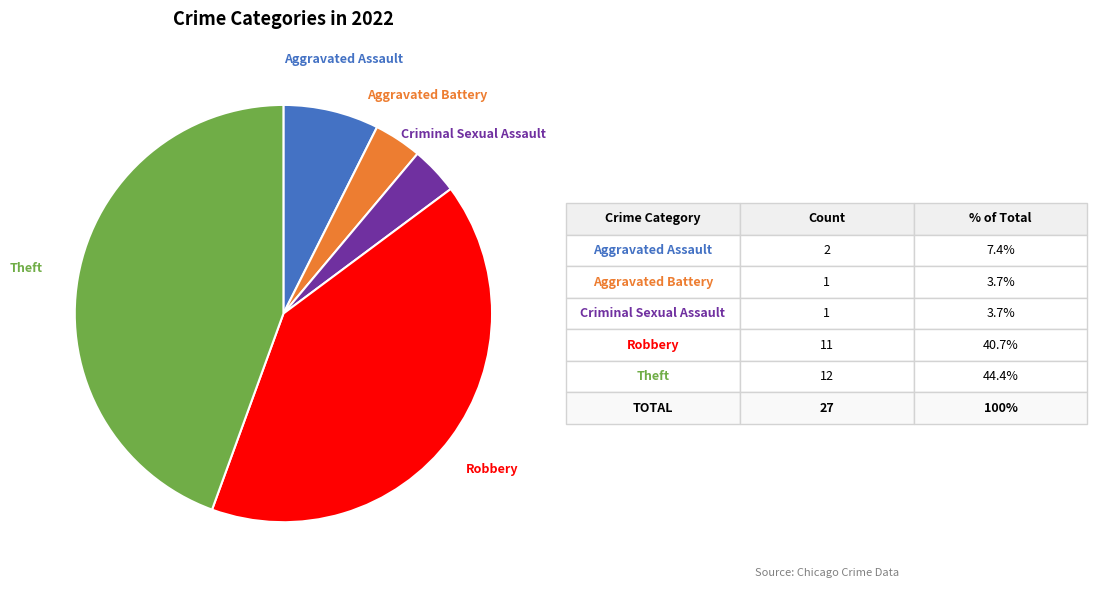

What is the ratio of the value at Robbery to the value at Theft?

0.9